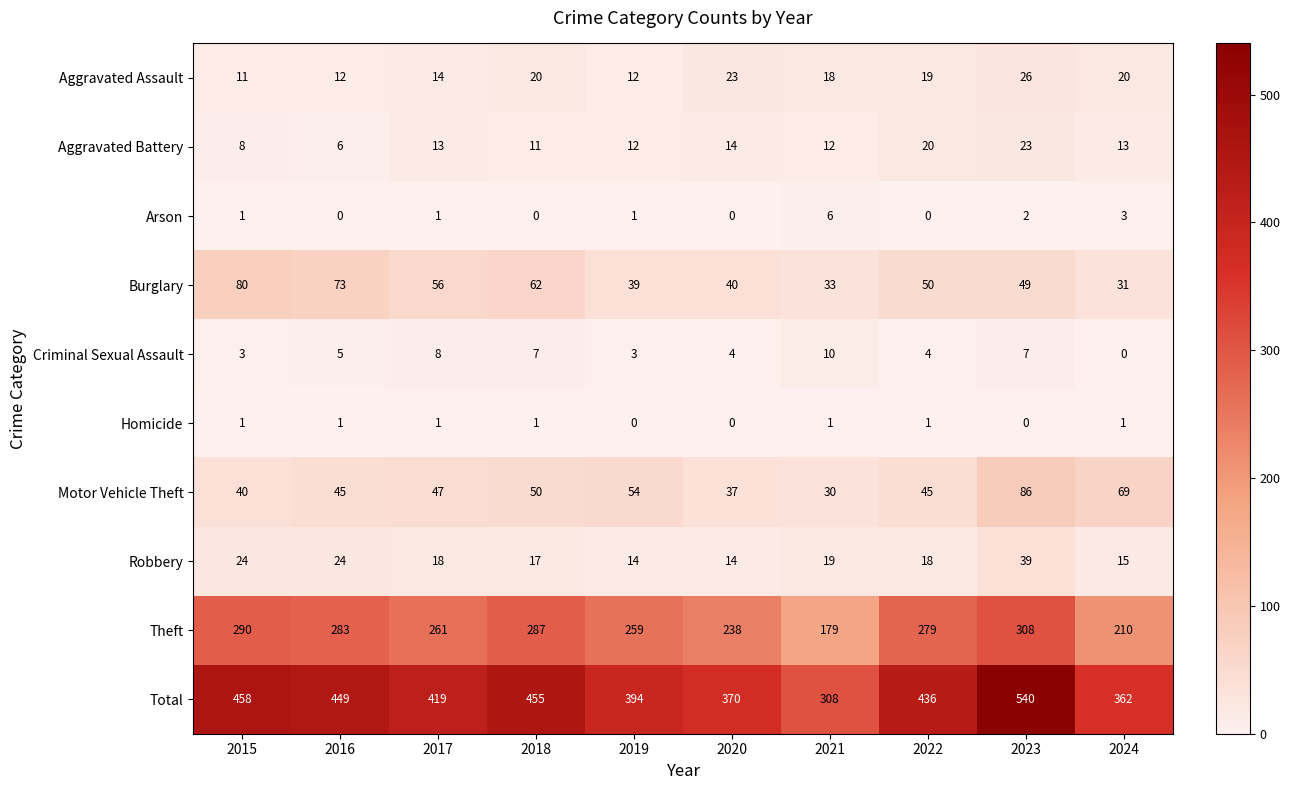

Which series changed the most between 2018 and 2023?

Total